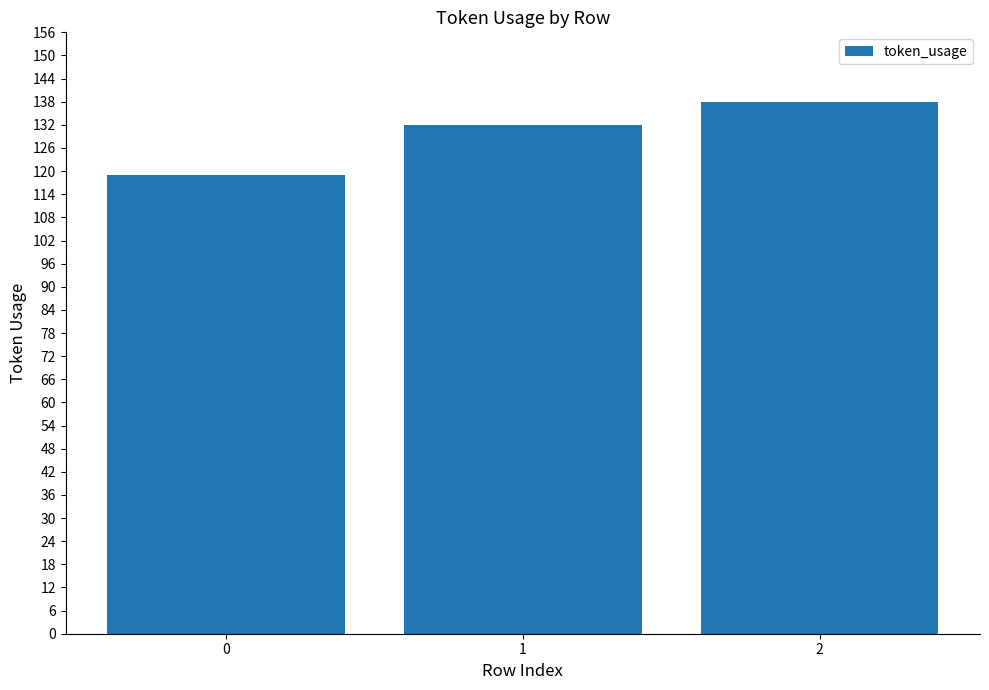

What is the maximum value shown in the chart?

138